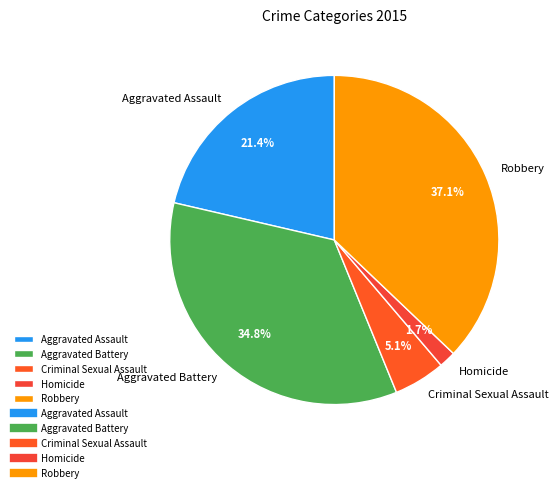

Approximately how many times larger is the value at Criminal Sexual Assault compared to Aggravated Assault?

0.2